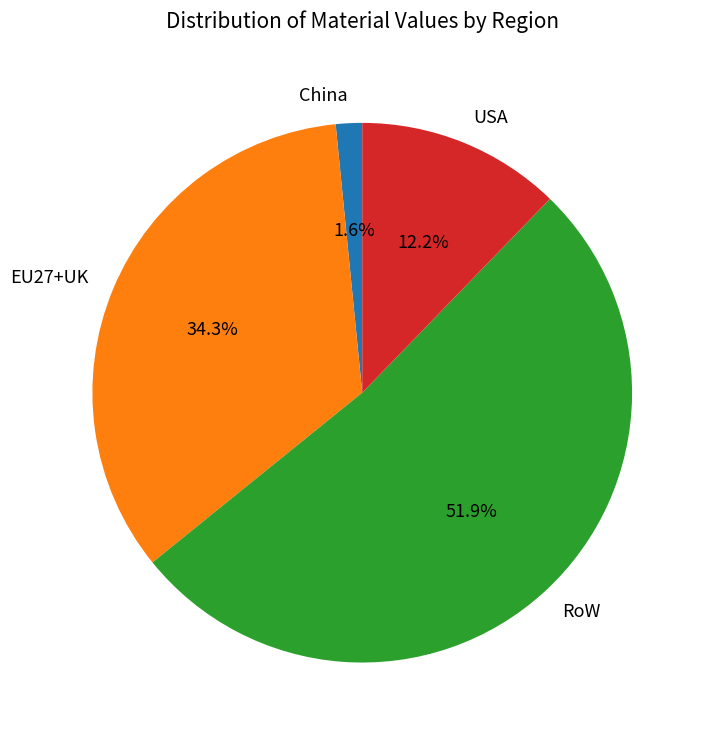

Which has a higher value, China or EU27+UK?

EU27+UK